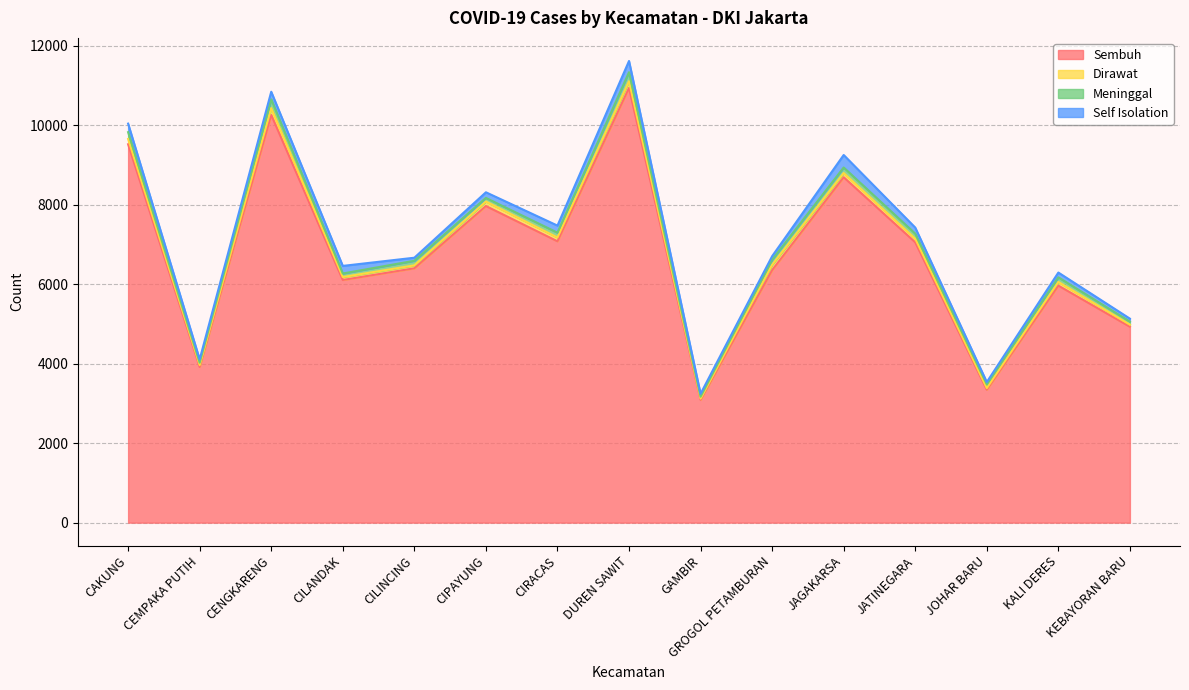

True or false: Dirawat and Sembuh cross at least once.

False